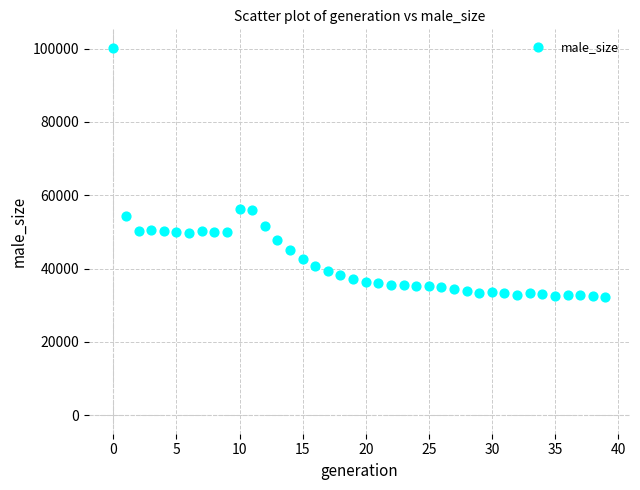

What is the range of Y values (max minus min)?

67928